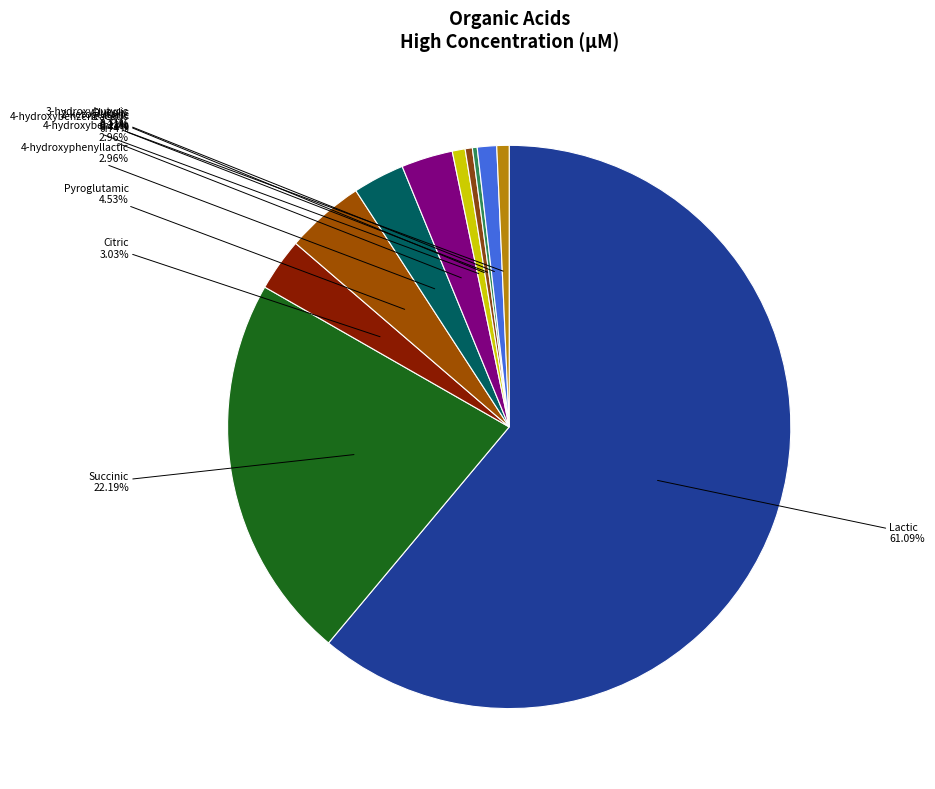

How many slices are in this pie chart?

11